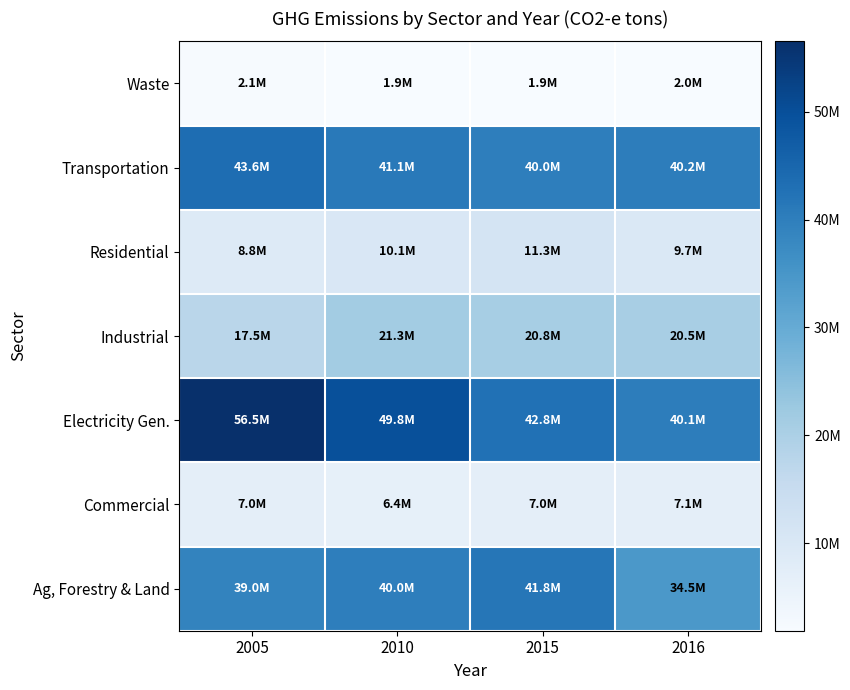

Reading right to left, what are all the values shown in this chart?

Ag, Forestry & Land: 2016=34497006.6	2015=41774586.1	2010=40000019.0	2005=39013245.7
Commercial: 2016=7119431.2	2015=7032218.0	2010=6384604.4	2005=7019218.6
Electricity Gen.: 2016=40125628.9	2015=42768689.7	2010=49770209.7	2005=56535758.4
Industrial: 2016=20519644.1	2015=20833450.4	2010=21313118.1	2005=17530766.8
Residential: 2016=9746900.3	2015=11280544.9	2010=10149419.7	2005=8803491.1
Transportation: 2016=40247490.9	2015=39990730.1	2010=41050894.7	2005=43557057.8
Waste: 2016=1985612.4	2015=1900277.8	2010=1867042.8	2005=2110899.9